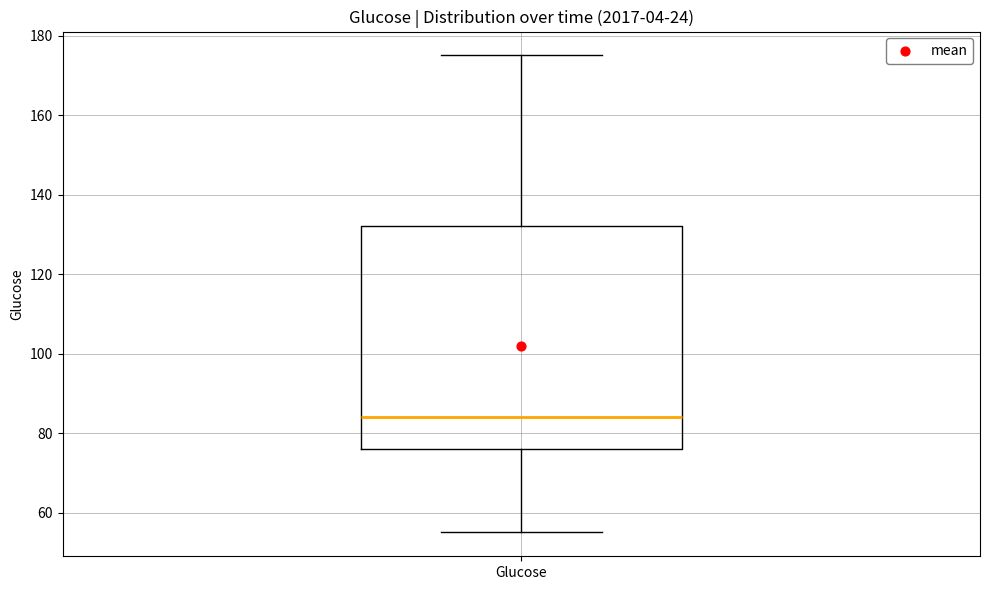

Read this box plot against the y-axis: the position of the median line, the range covered by the box, and the ends of both whiskers. The values are not printed on the chart, so give them approximately, as read against the axis.

median 84, box 76 to 132, whiskers 56 to 176